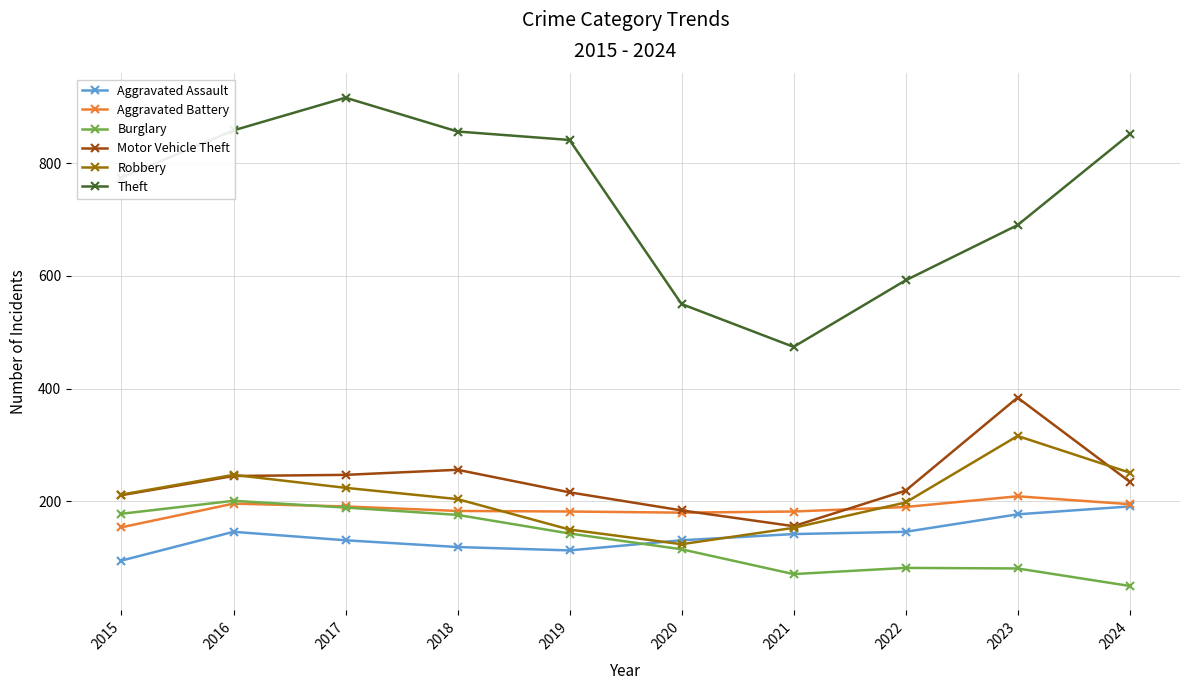

What is the difference between the maximum and minimum values in the Aggravated Battery series?

55